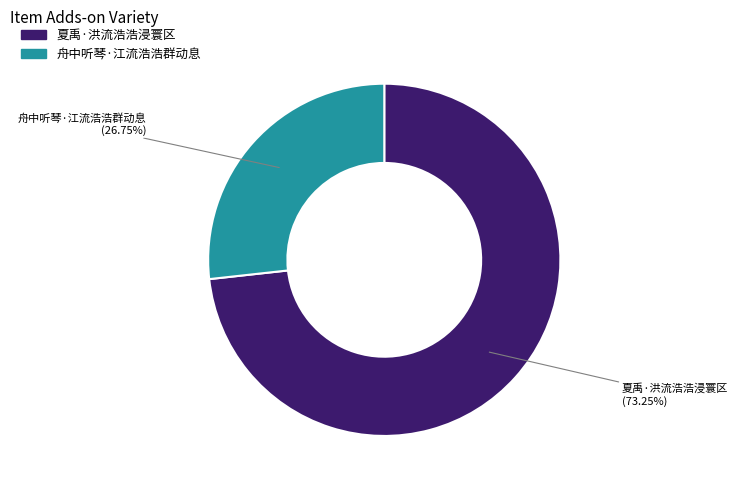

Is there a majority slice in this chart?

Yes